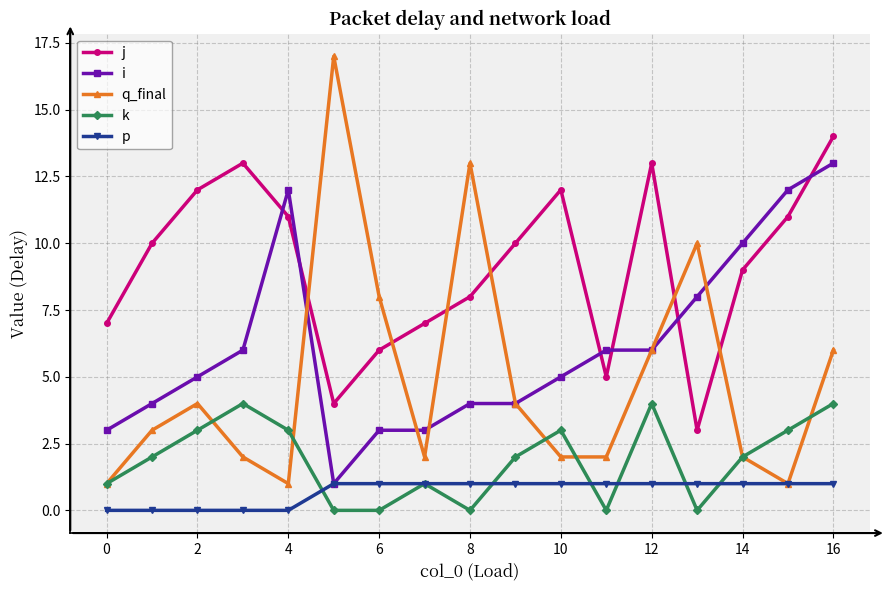

What are all the series names shown in the legend?

j, i, q_final, k, p